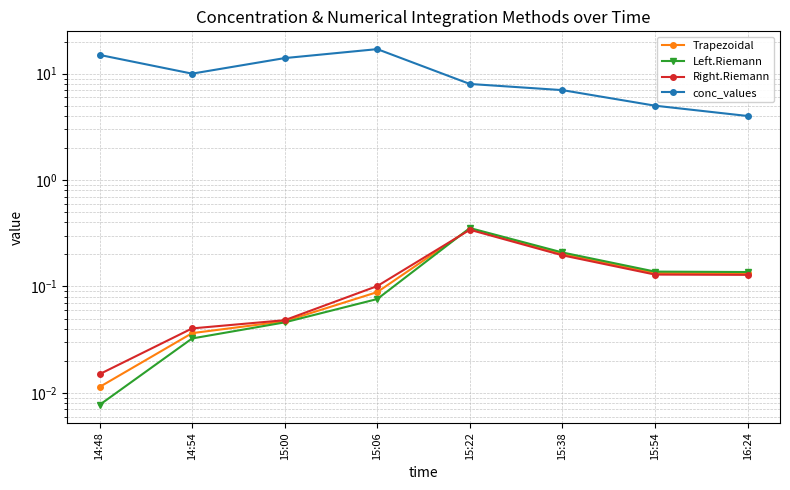

Which series has the widest spread of values?

conc_values